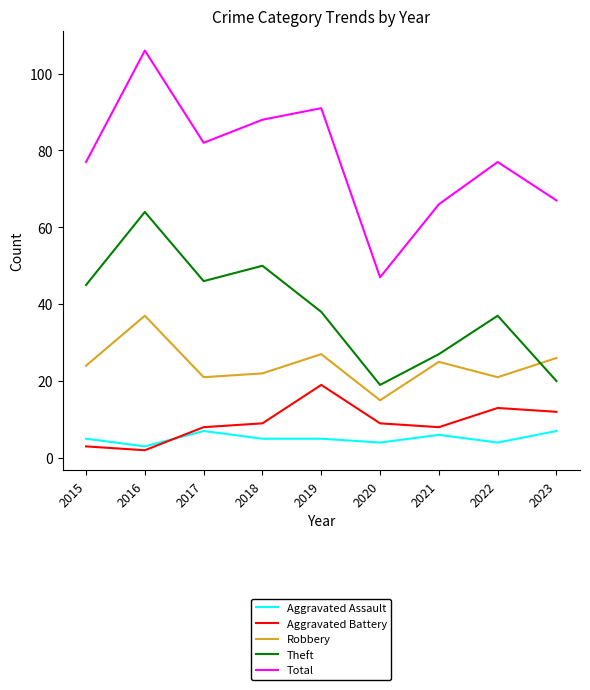

True or false: Total has more than 2 interior local peaks.

True